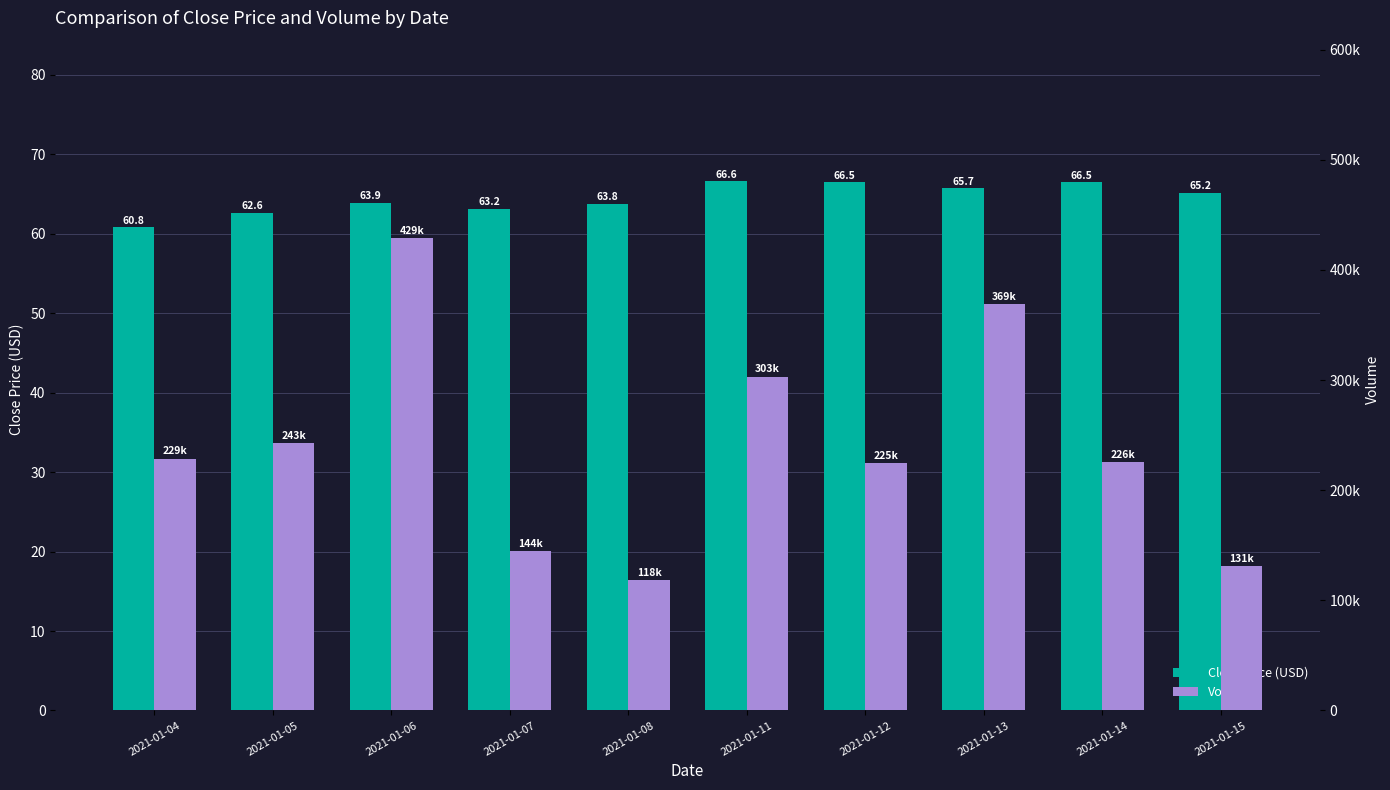

Reading left to right, transcribe all the data shown in this chart.

Close Price (USD): 2021-01-04=60.8	2021-01-05=62.6	2021-01-06=63.9	2021-01-07=63.2	2021-01-08=63.8	2021-01-11=66.6	2021-01-12=66.5	2021-01-13=65.7	2021-01-14=66.5	2021-01-15=65.2
Volume: 2021-01-04=228700.0	2021-01-05=243100.0	2021-01-06=429000.0	2021-01-07=144500.0	2021-01-08=118400.0	2021-01-11=303200.0	2021-01-12=224700.0	2021-01-13=369300.0	2021-01-14=225800.0	2021-01-15=131000.0